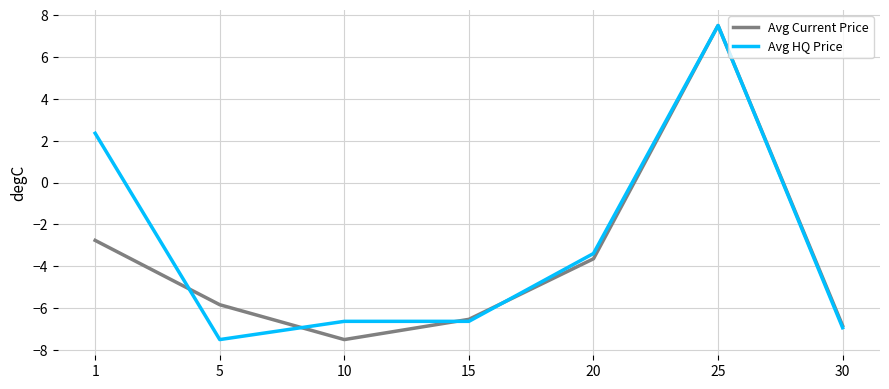

Between 15 and 20, which series saw the biggest shift?

Avg HQ Price